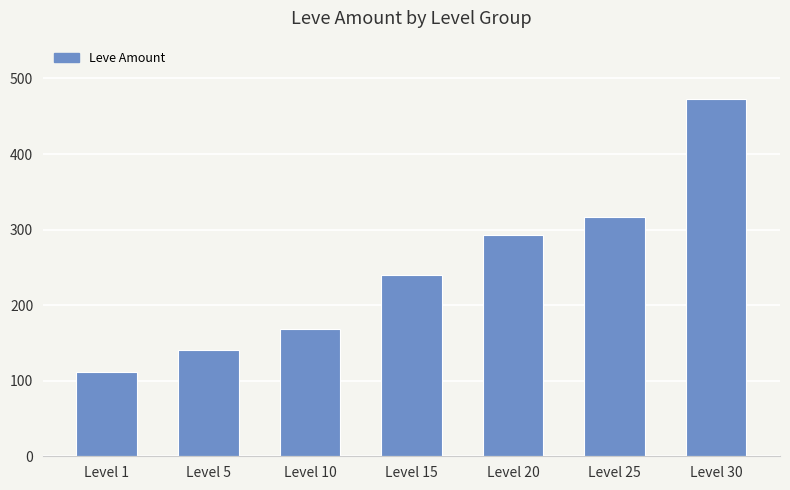

What is the change in value from Level 5 to Level 10?

+28